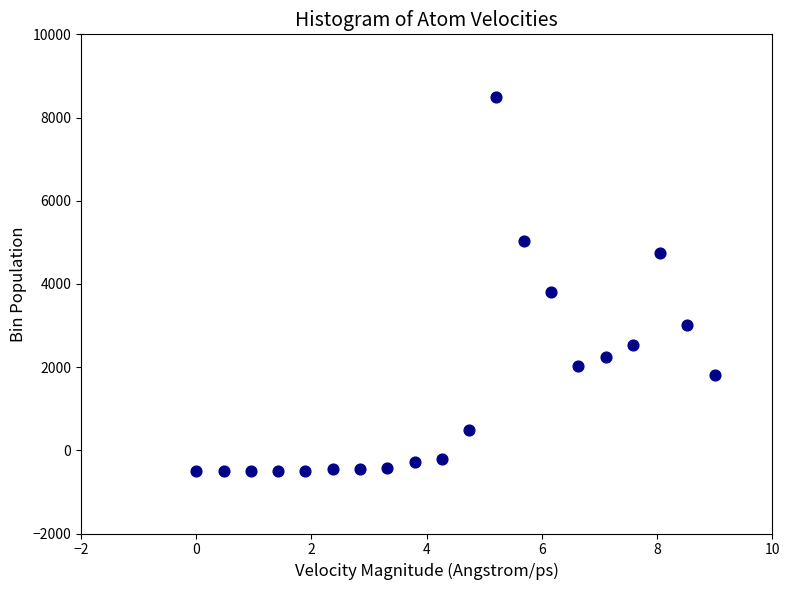

What is the range of Y values (max minus min)?

8998.5